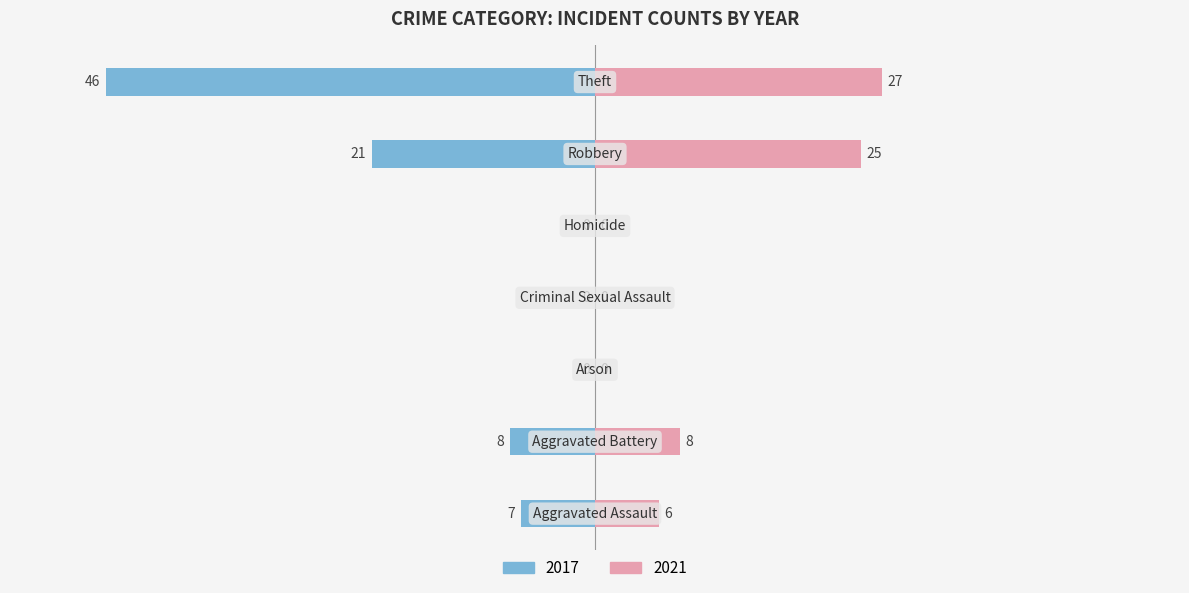

Which series has the widest spread of values?

2017